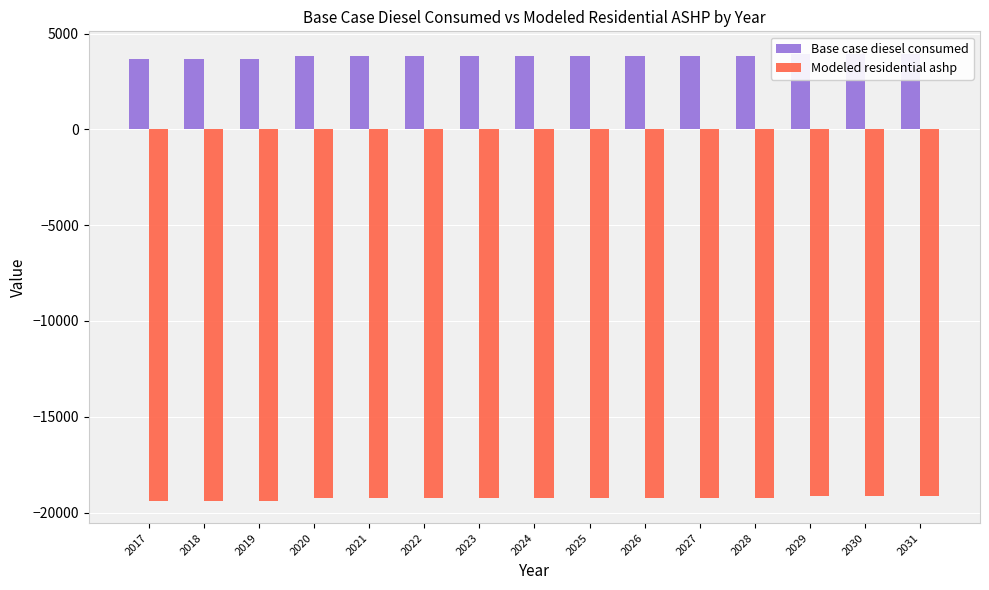

What is the greatest value displayed?

3952.7